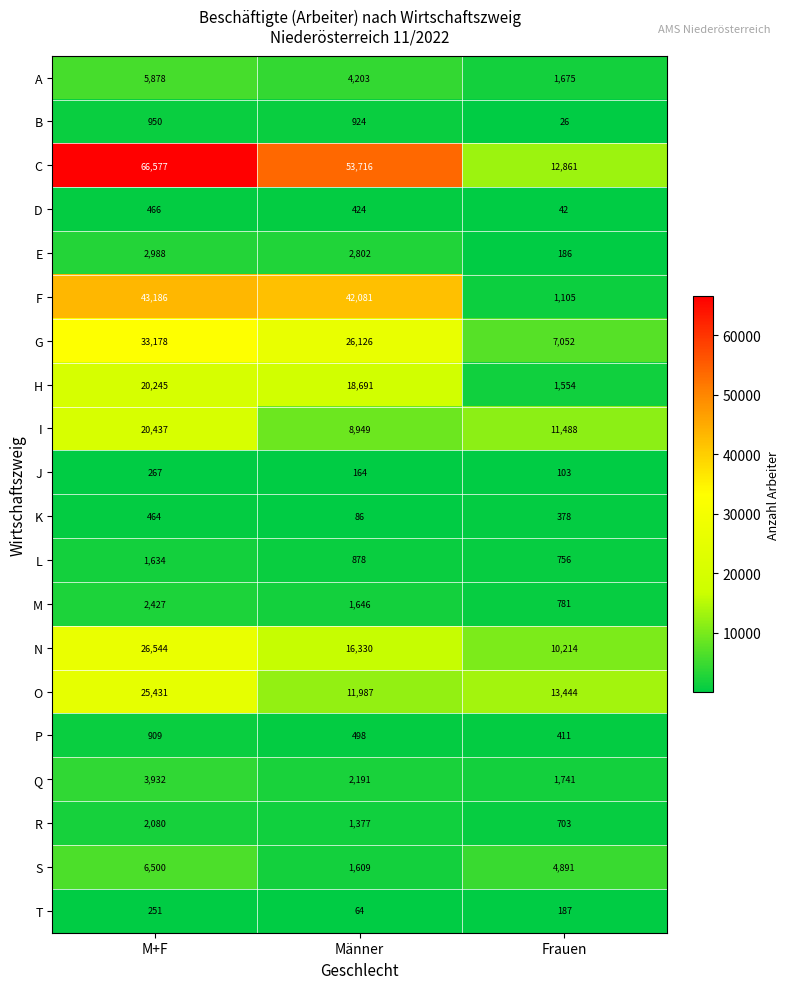

Where is I nearest to the value 14693?

Frauen